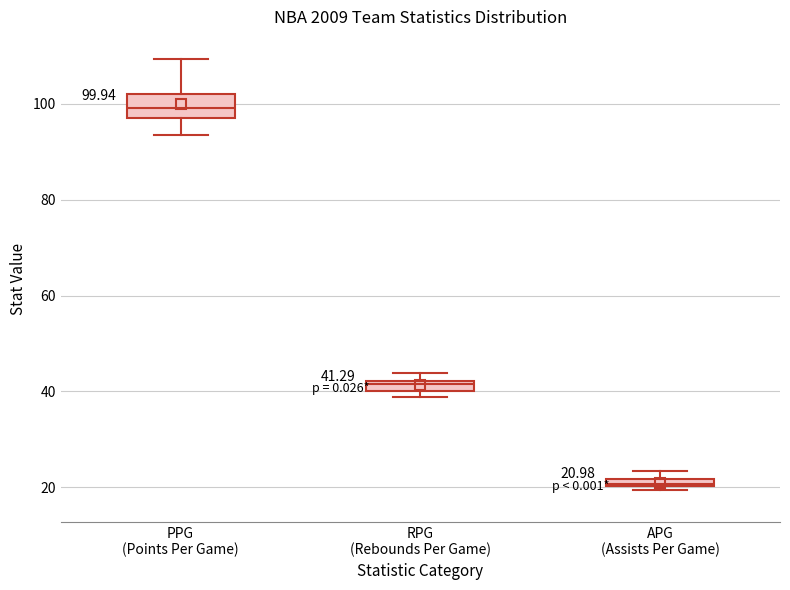

Comparing the boxes themselves (not the whiskers), which one is the tallest?

PPG (Points Per Game)